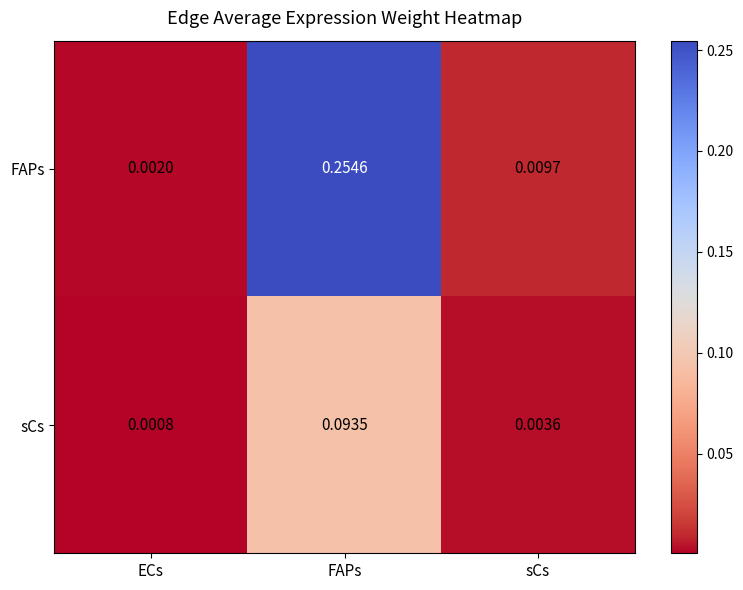

At which label is sCs closest to 0?

ECs